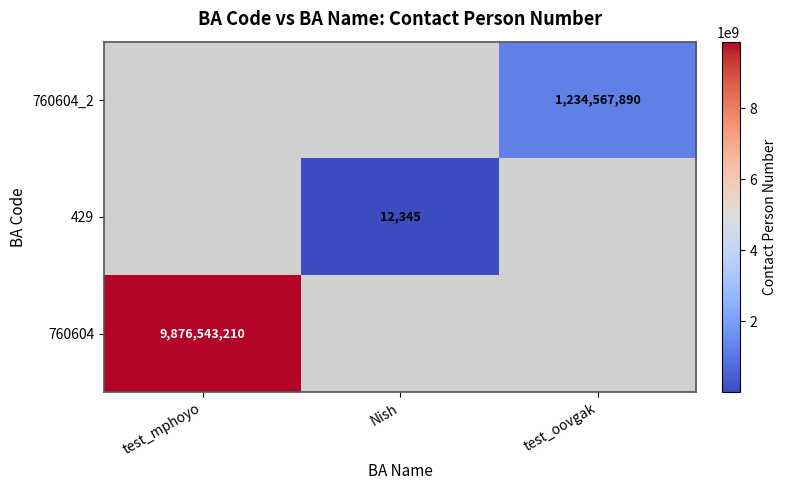

True or false: 429 has a value of 18955 at Nish.

False